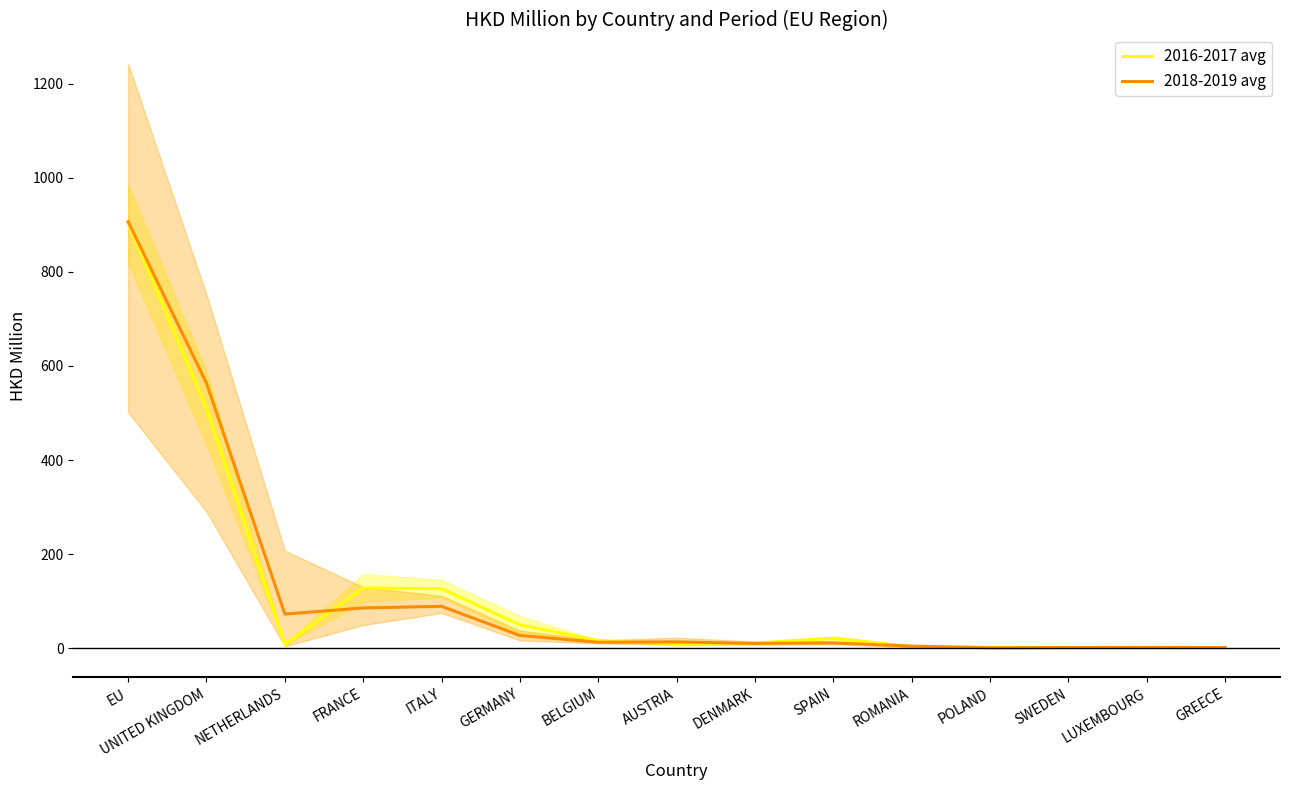

What is the difference between the 2016-2017 avg values at AUSTRIA and UNITED KINGDOM?

501.1